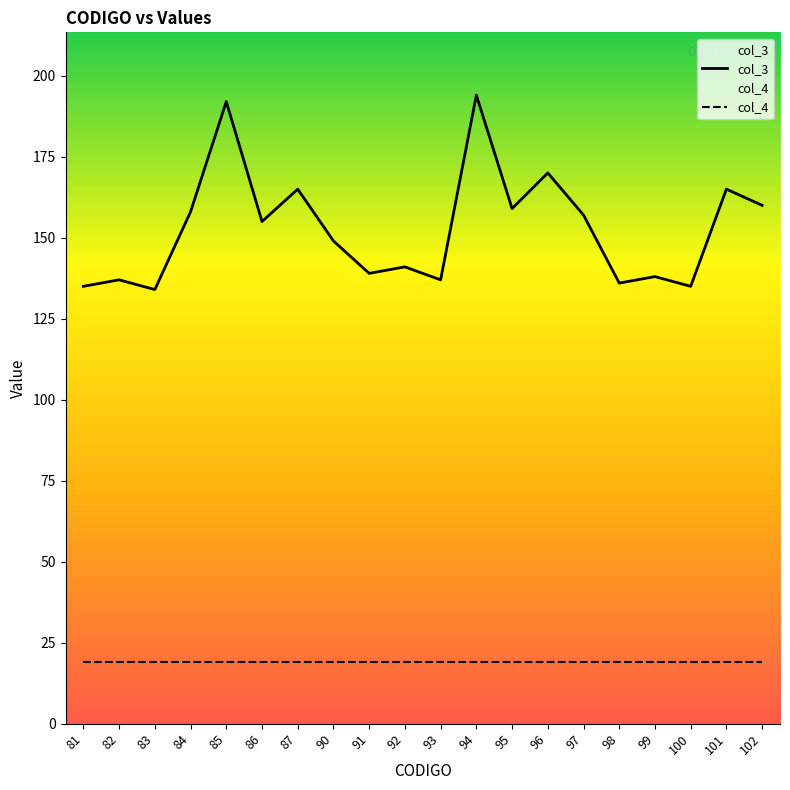

Rank the categories by col_4 value from lowest to highest.

81, 82, 83, 84, 85, 86, 87, 90, 91, 92, 93, 94, 95, 96, 97, 98, 99, 100, 101, 102